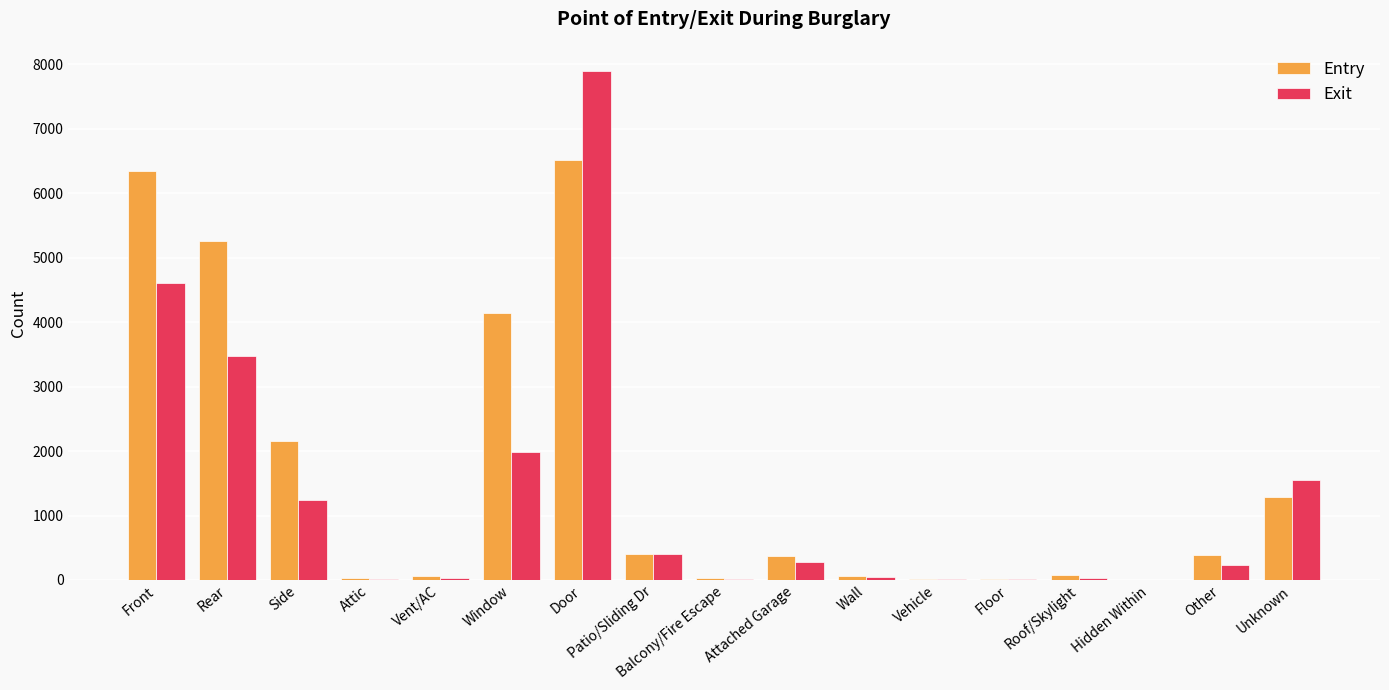

Which series changed the most between Front and Patio/Sliding Dr?

Entry